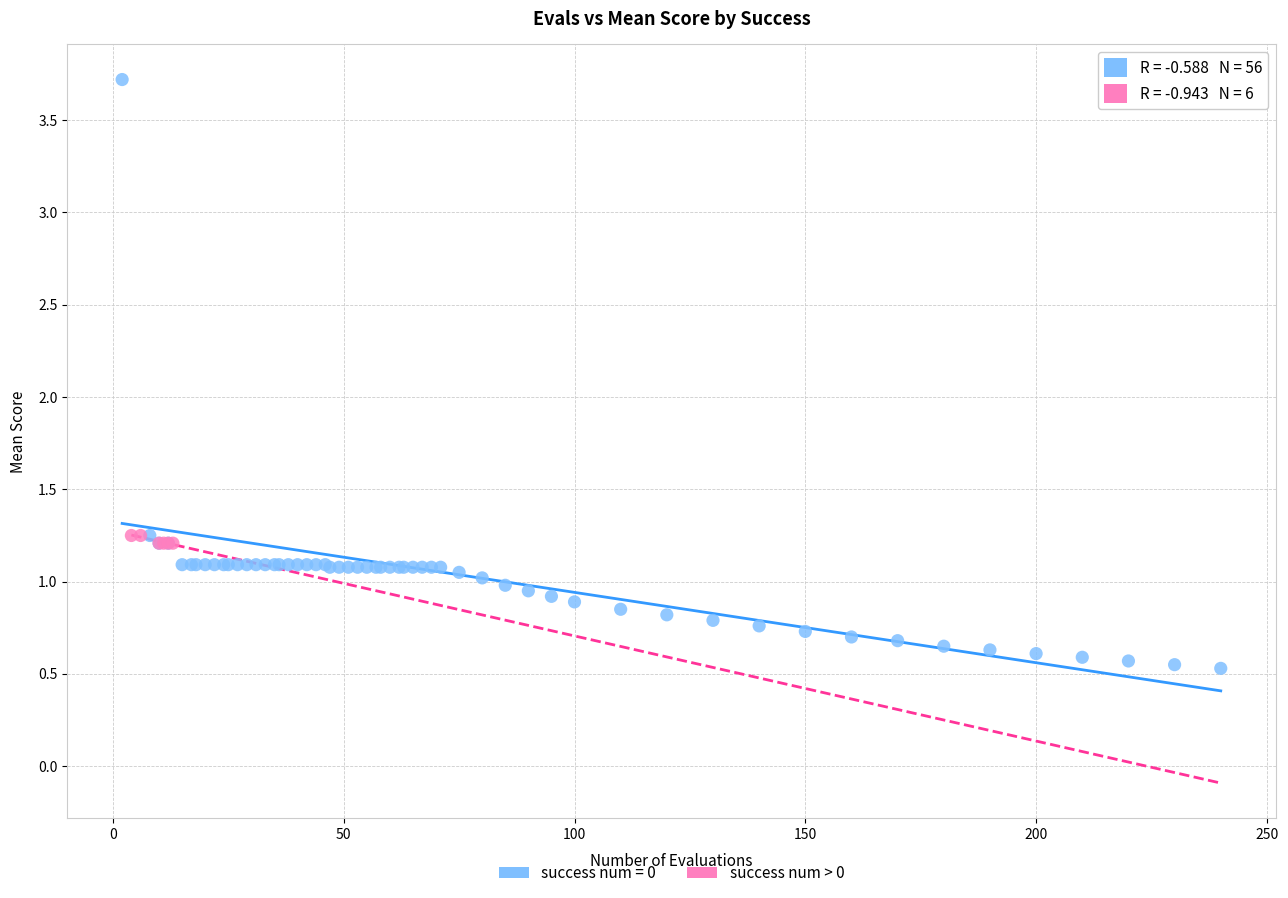

Which series has the largest Y range (max minus min)?

success num = 0